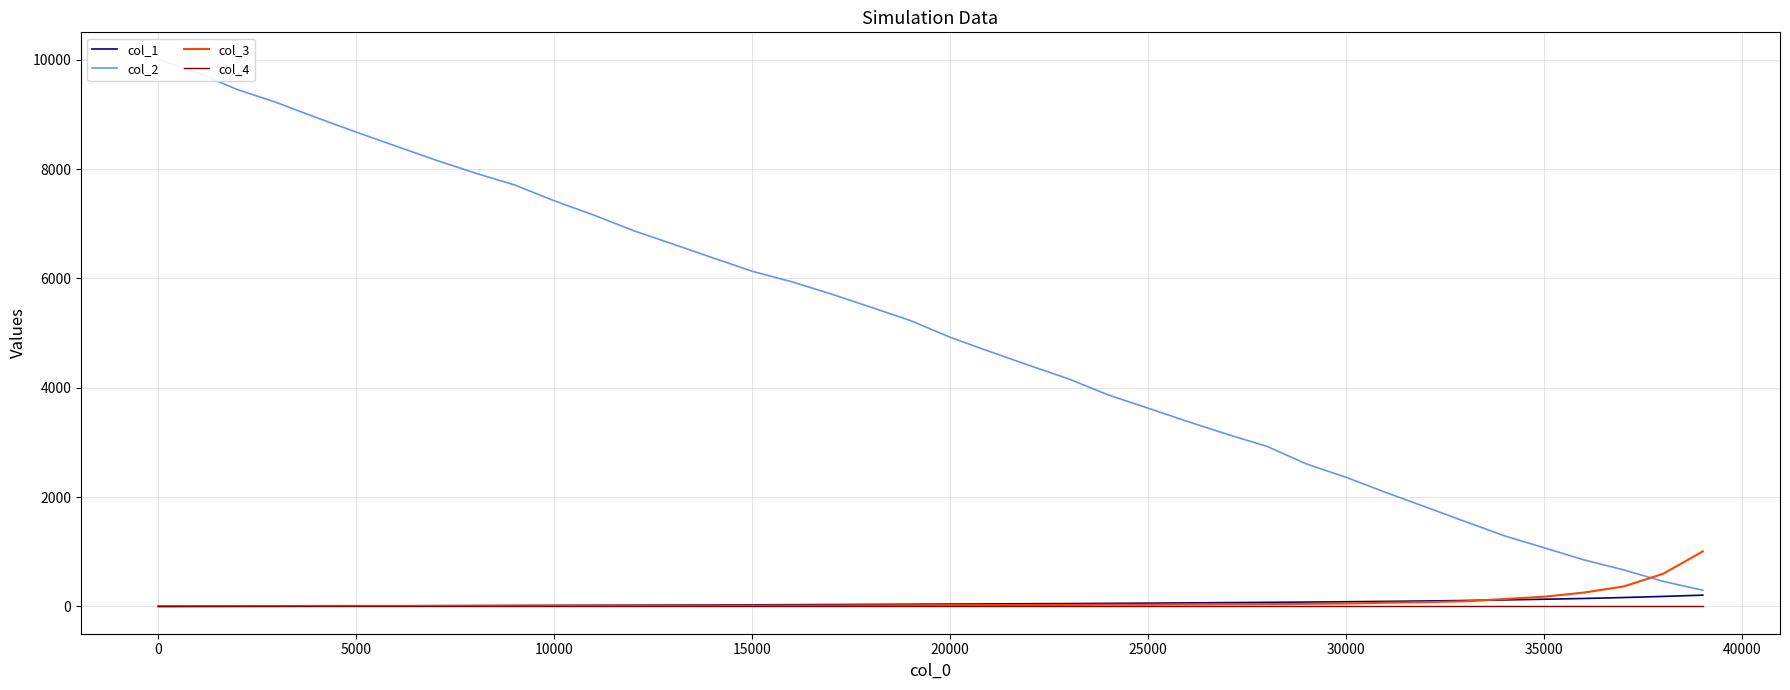

How many intersections are there between col_1 and col_3?

2